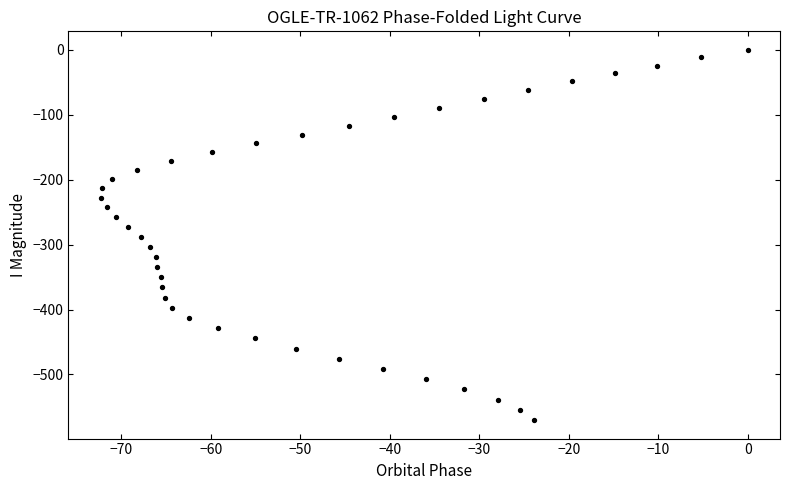

What is the range of Y values (max minus min)?

570.2